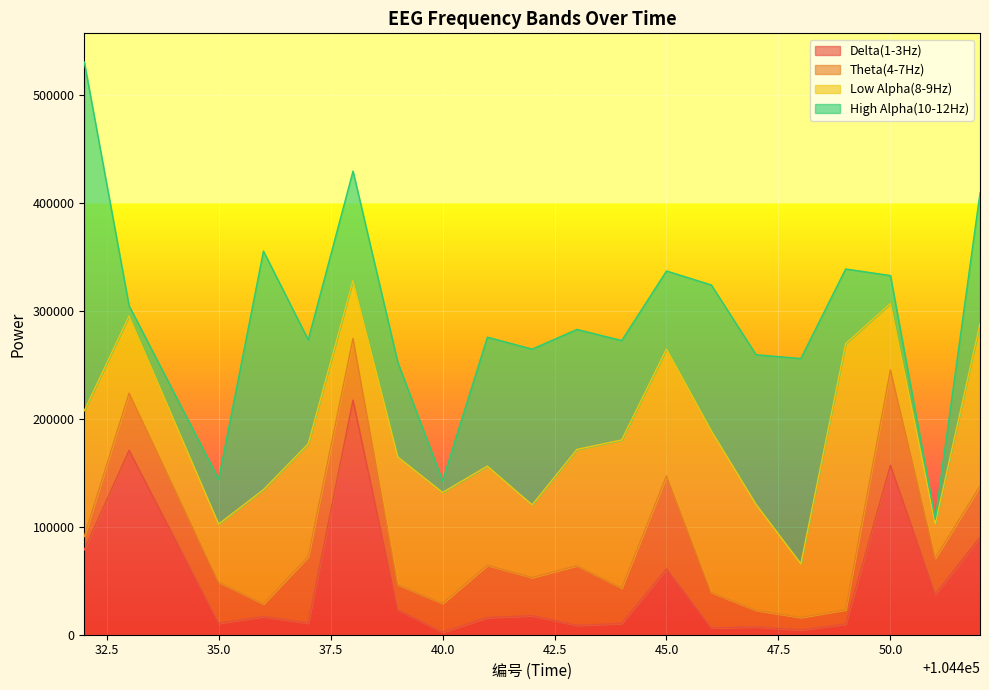

What is the difference between the Delta(1-3Hz) values at 104437 and 104442?

6940